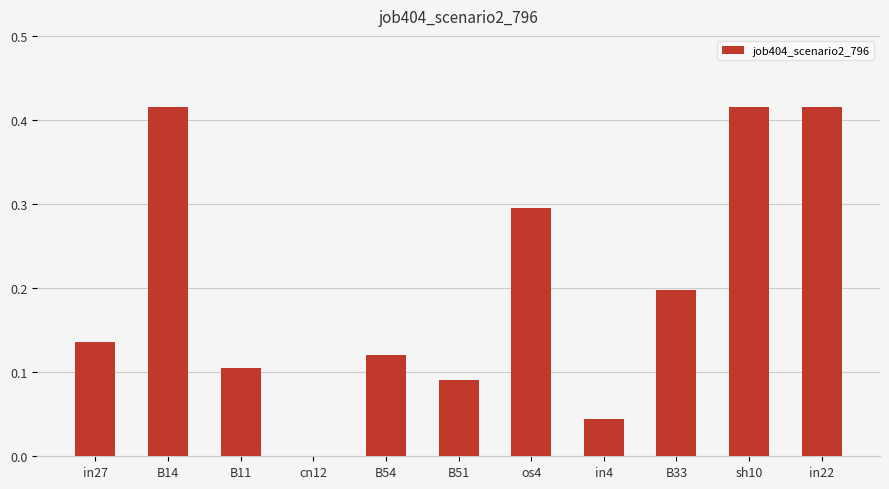

What is the change in value from B51 to B33?

+0.1